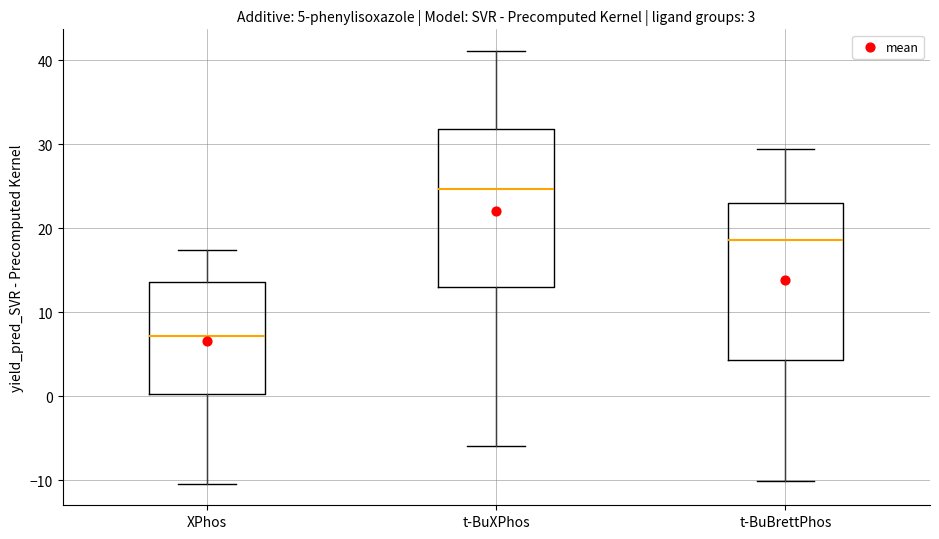

Which box's median line is the highest?

t-BuXPhos